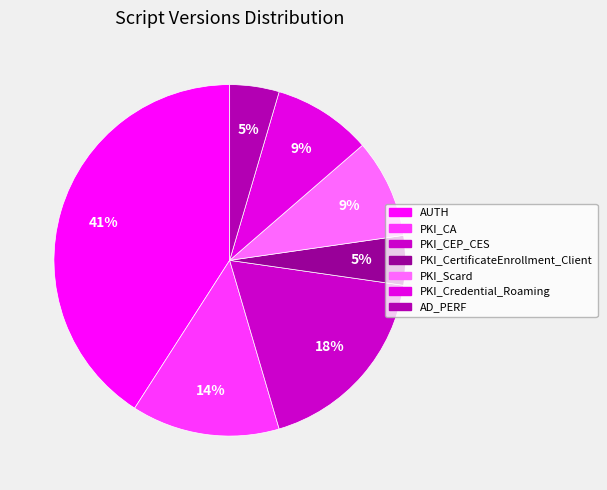

What is the ratio of the value at AD_PERF to the value at PKI_Credential_Roaming?

0.5